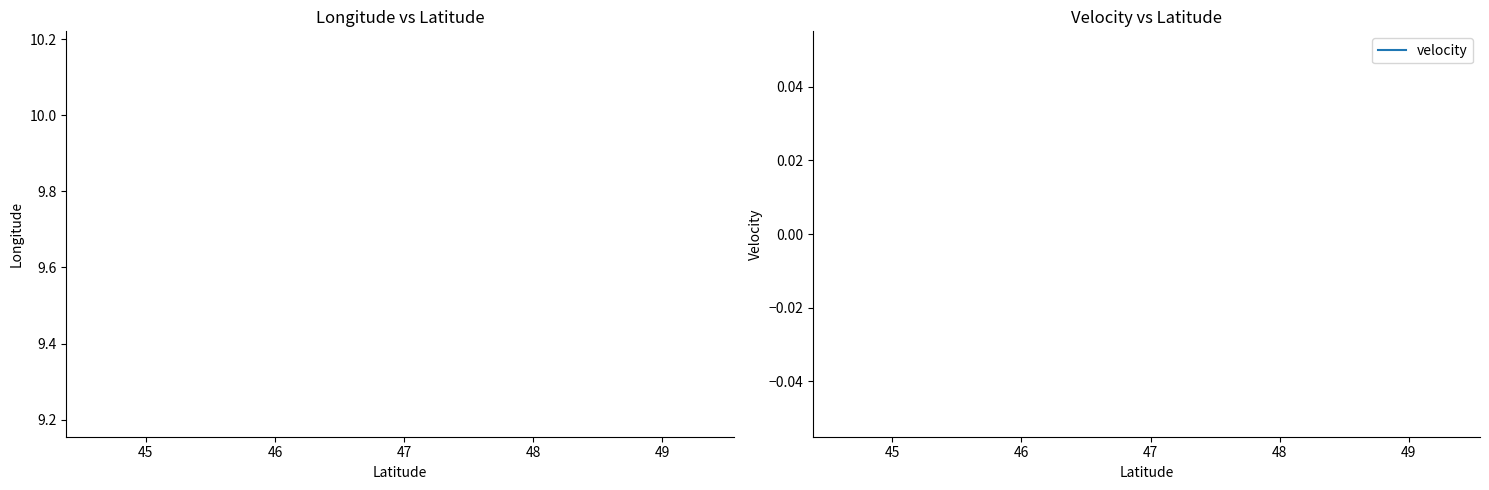

Reading right to left, extract all data points from this chart.

longitude: 9.7	9.7	9.7	9.7	9.7	9.7	9.7	9.7	9.7	9.7	9.7	9.7	9.7	9.7	9.7	9.7	9.7	9.7	9.7
velocity: 0.0	0.0	0.0	0.0	0.0	0.0	0.0	0.0	0.0	0.0	0.0	0.0	0.0	0.0	0.0	0.0	0.0	0.0	0.0